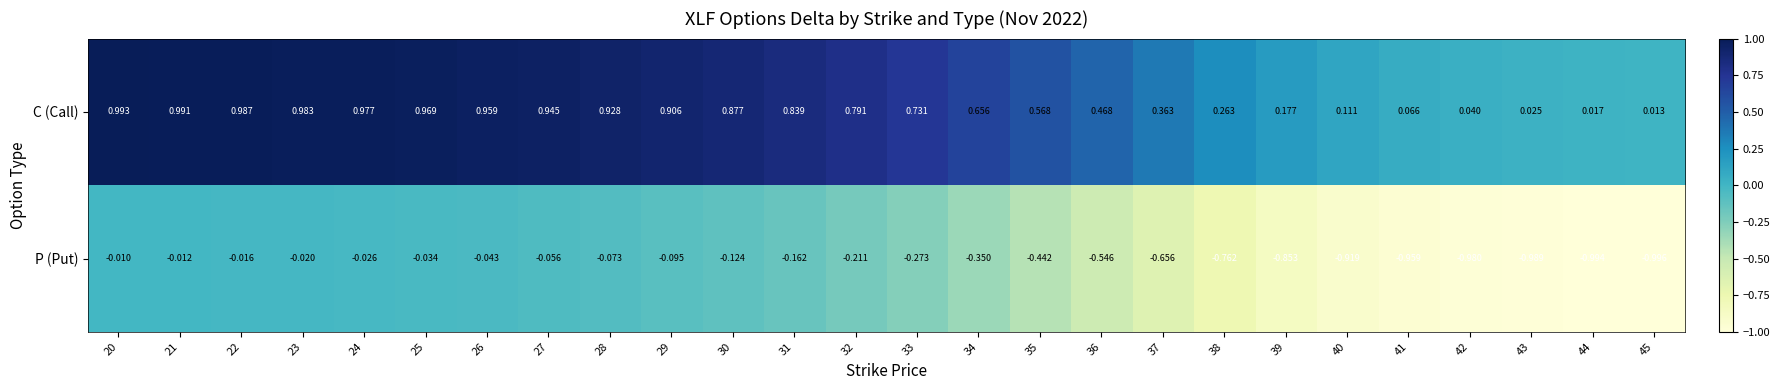

Rank the series by their average value, from lowest to highest.

P (Put), C (Call)